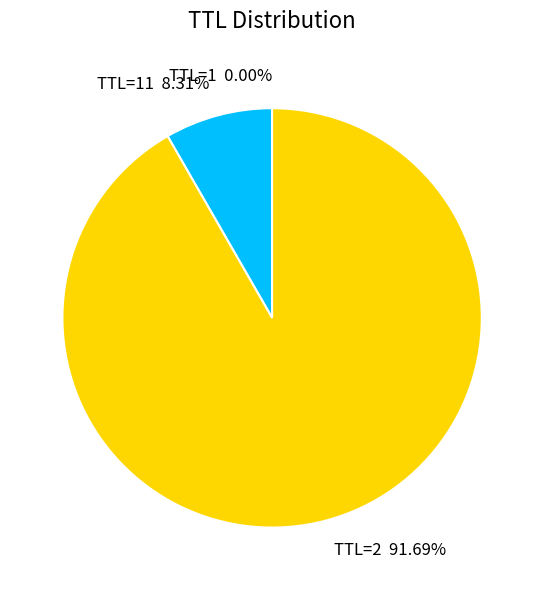

What is the largest slice in the pie chart?

TTL=2